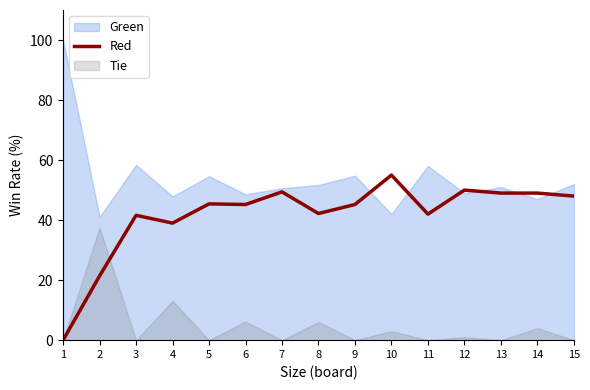

What is the highest value of the Red series?

55.0